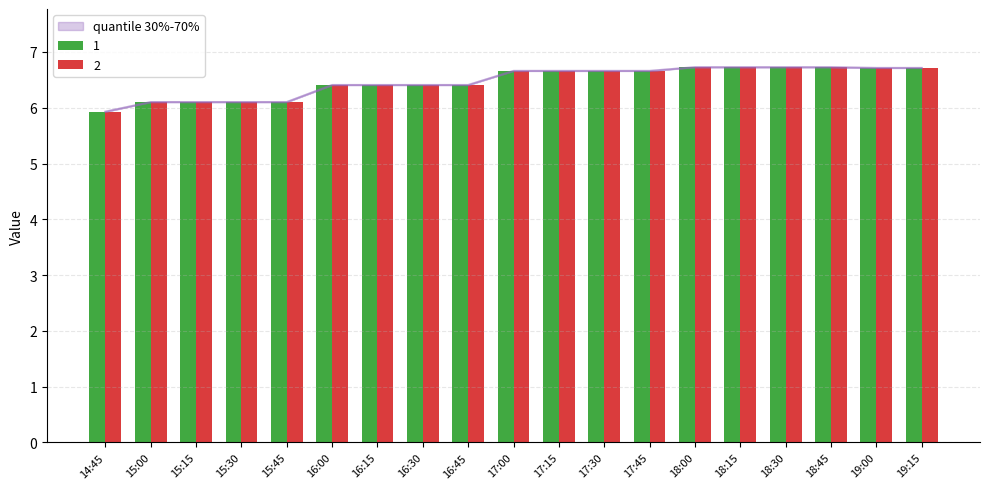

The value of quantile 30%-70% at 15:00 is 6.1. True or false?

True